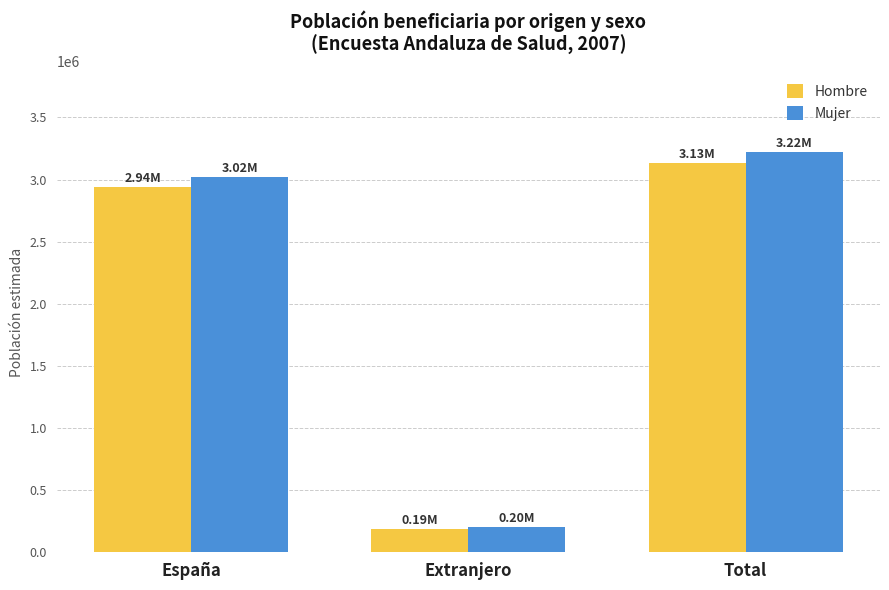

How many data points does each series have?

3